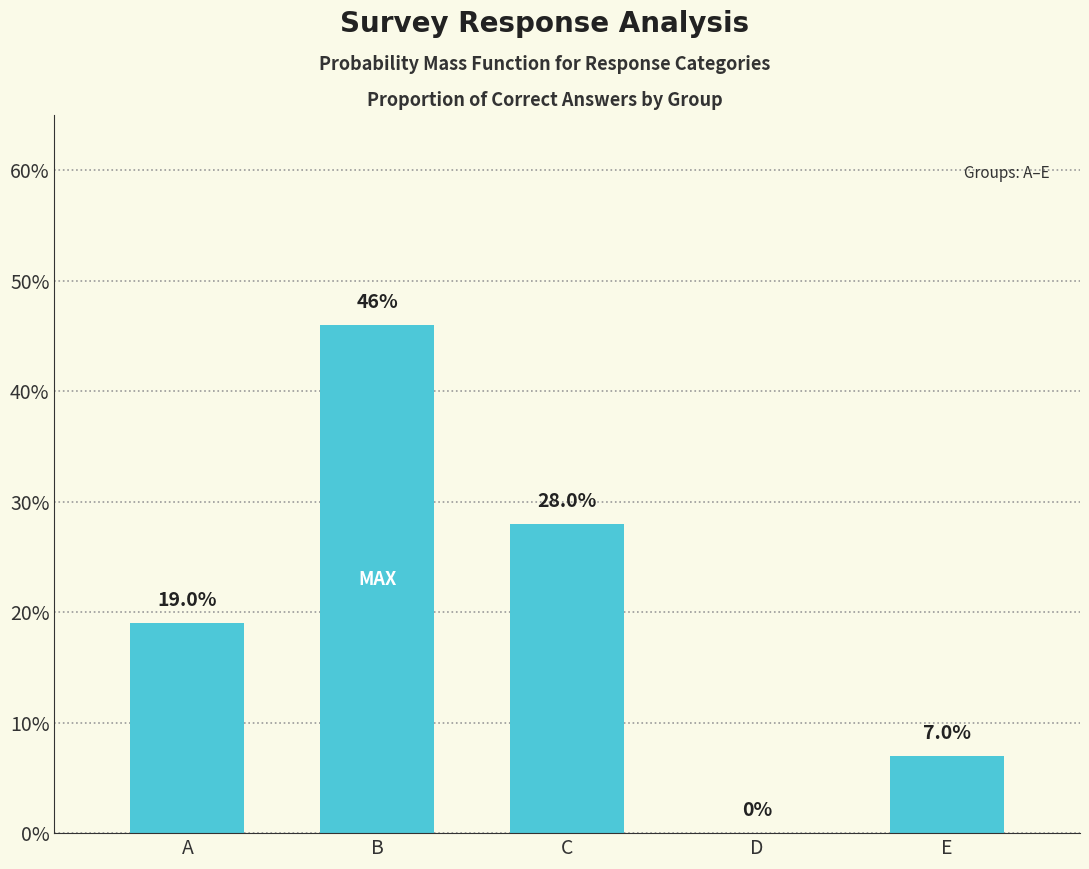

Rank the categories by value from lowest to highest.

D, E, A, C, B